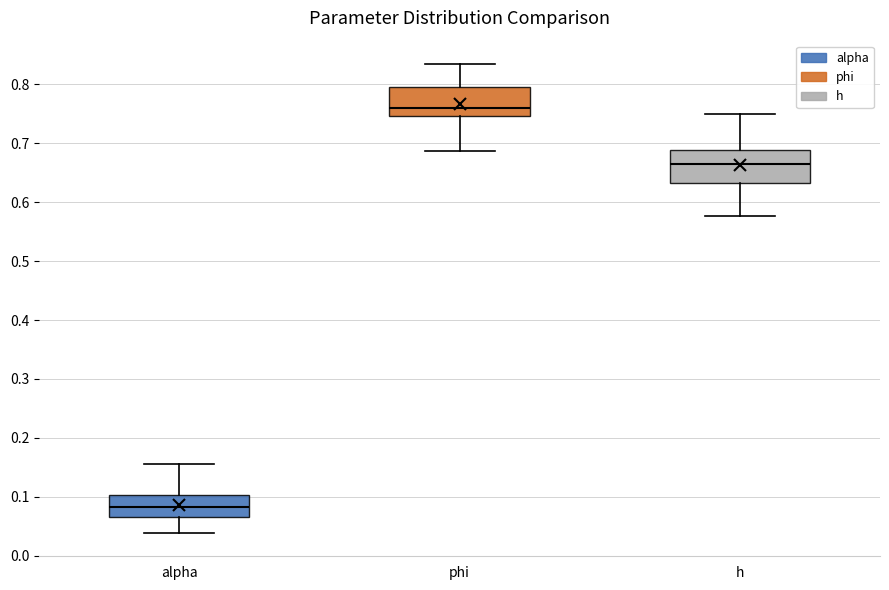

Where does the median line of the box for alpha sit on the y-axis? The values are not printed on the chart, so give them approximately, as read against the axis.

0.08